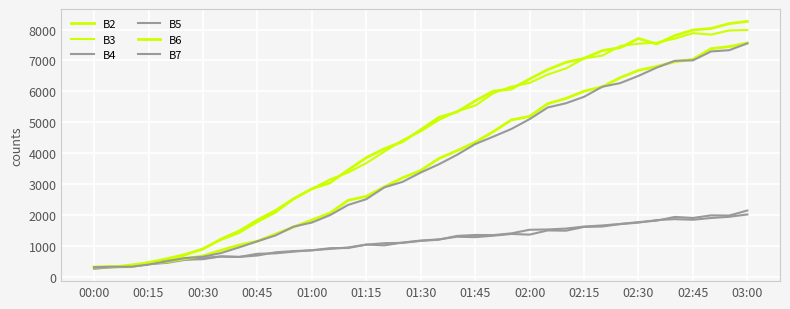

What is the value of the B3 point at the 28th from the left?

7068